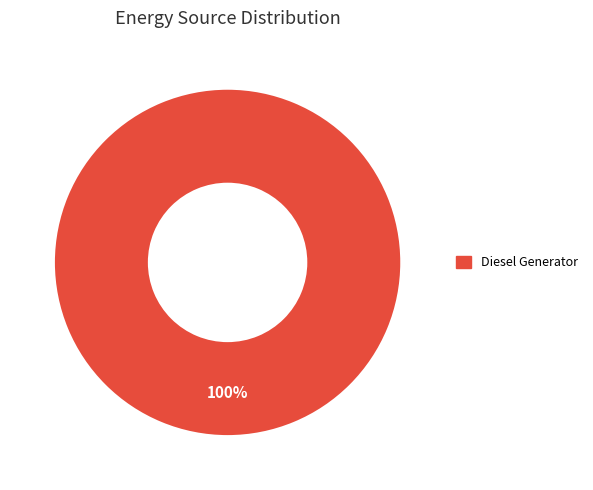

Rank the categories by value from lowest to highest.

Diesel Generator